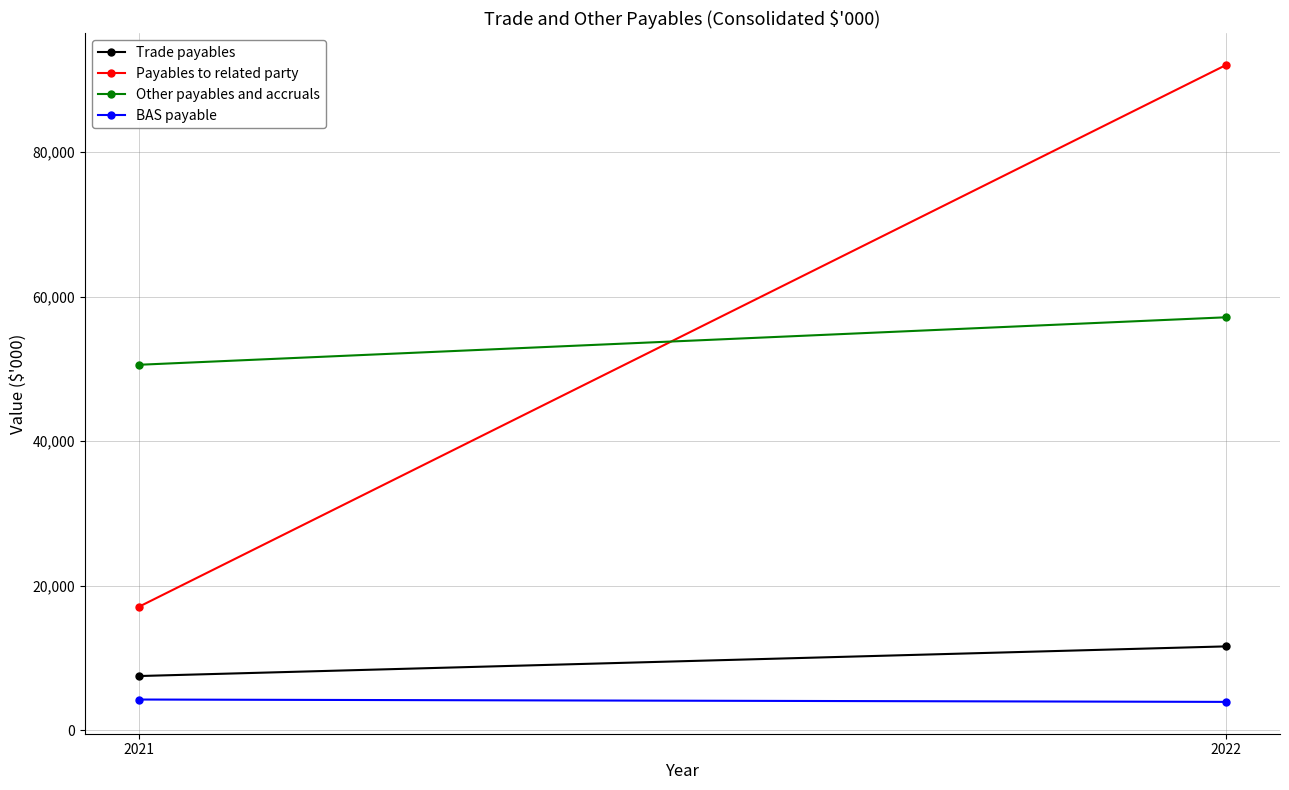

How many lines are shown in the chart?

4